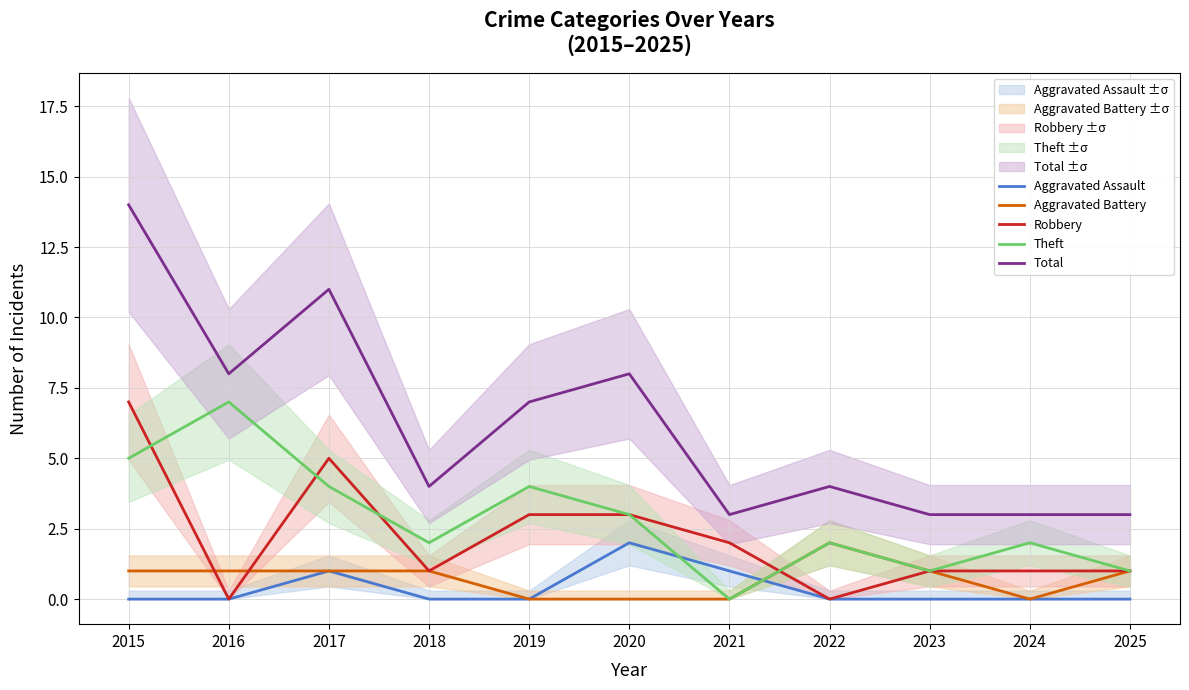

What is the difference between the Aggravated Battery values at 2016 and 2024?

1